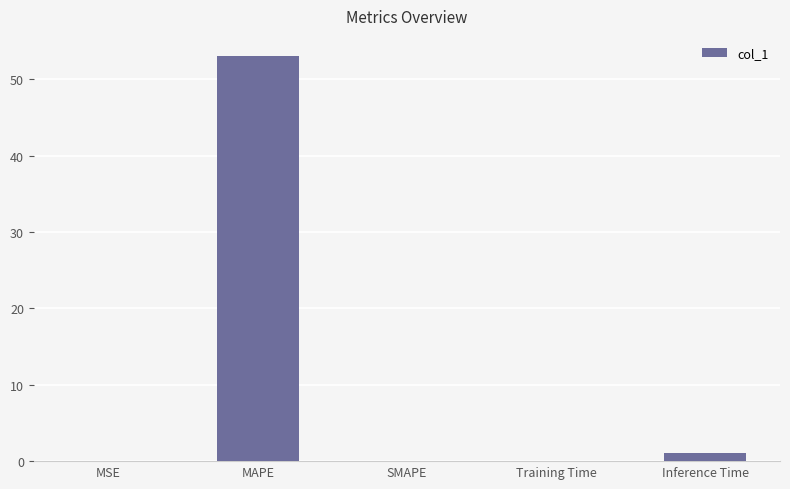

Which category has the highest value across all series?

MAPE